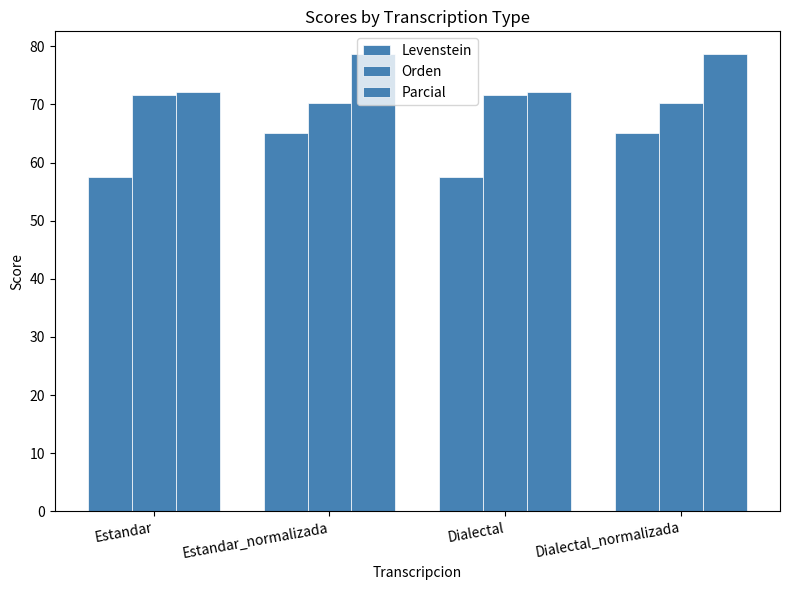

Are the bars horizontal?

No